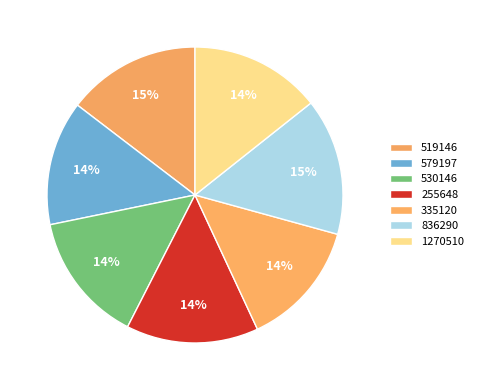

How many slices are in this pie chart?

7